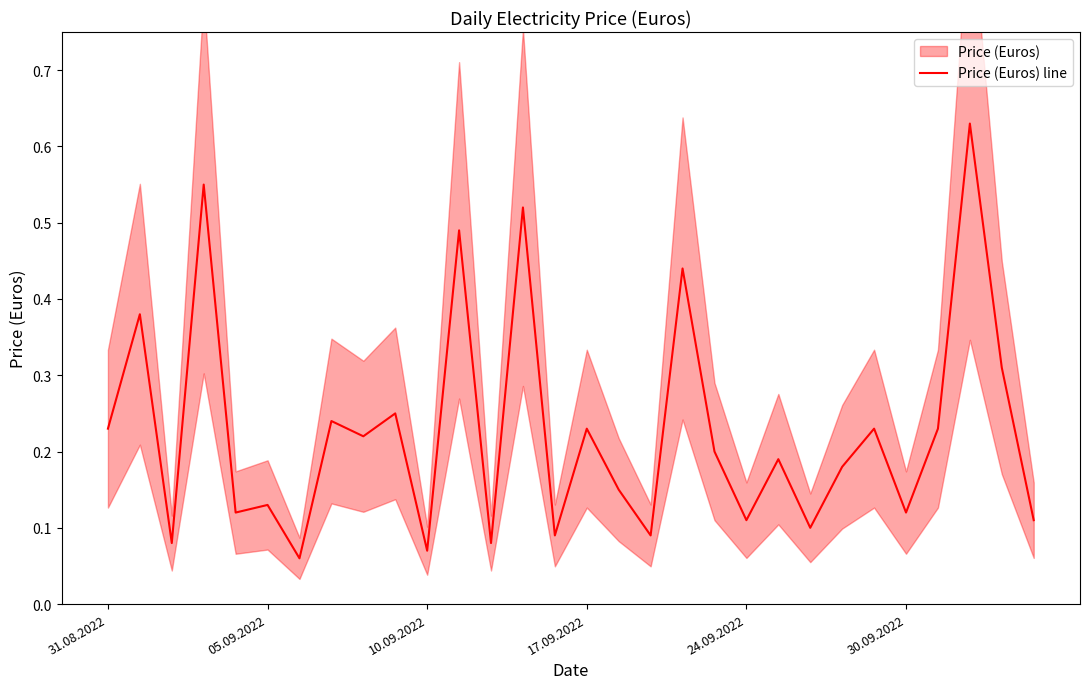

How many distinct data groups are displayed?

1